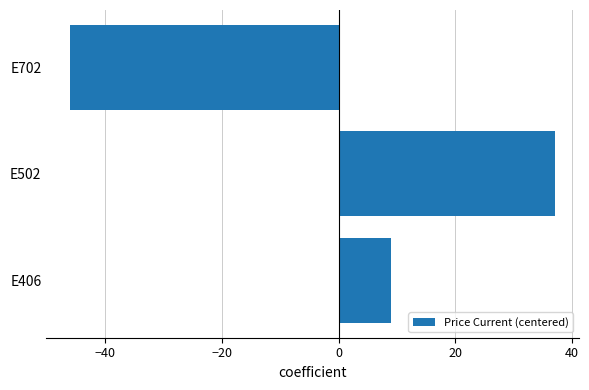

How many bars are there in total?

3